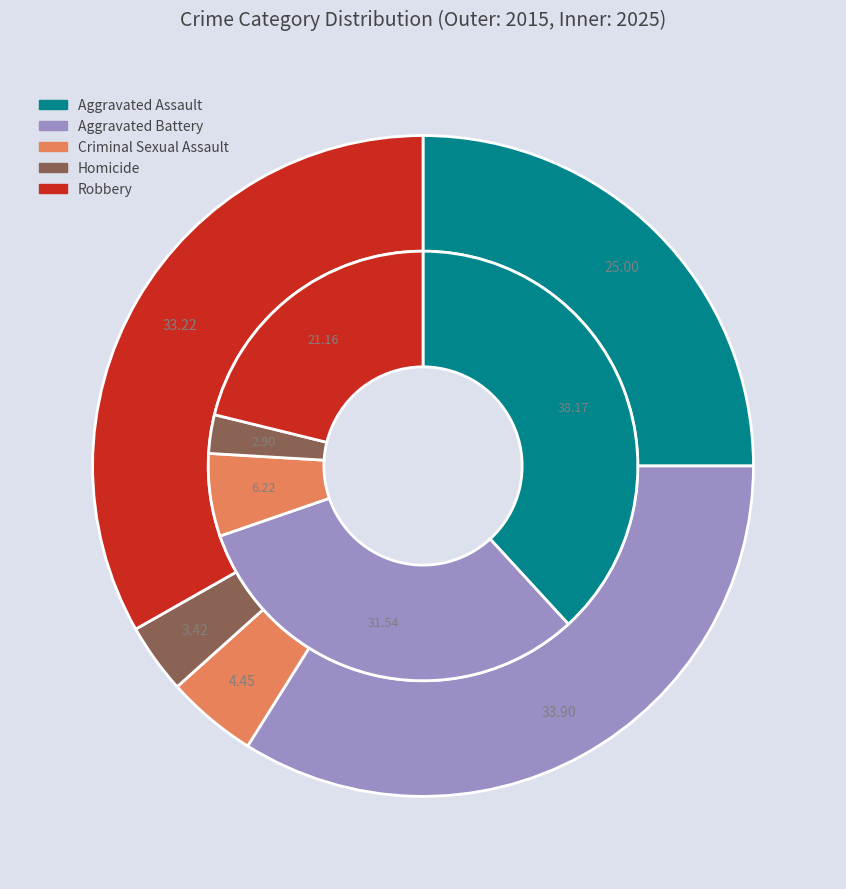

Is there any slice that represents more than half of the pie?

No